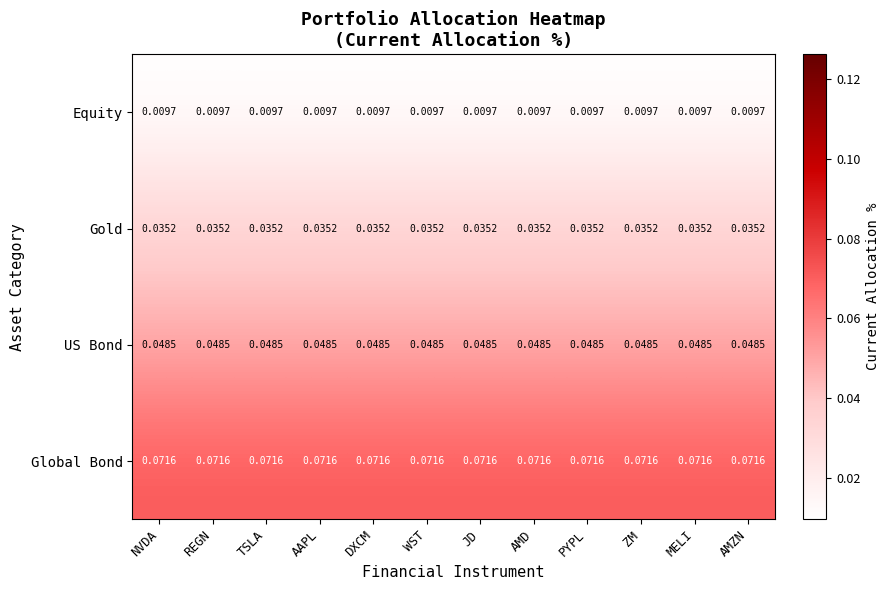

Which series has the largest total across all categories?

Global Bond